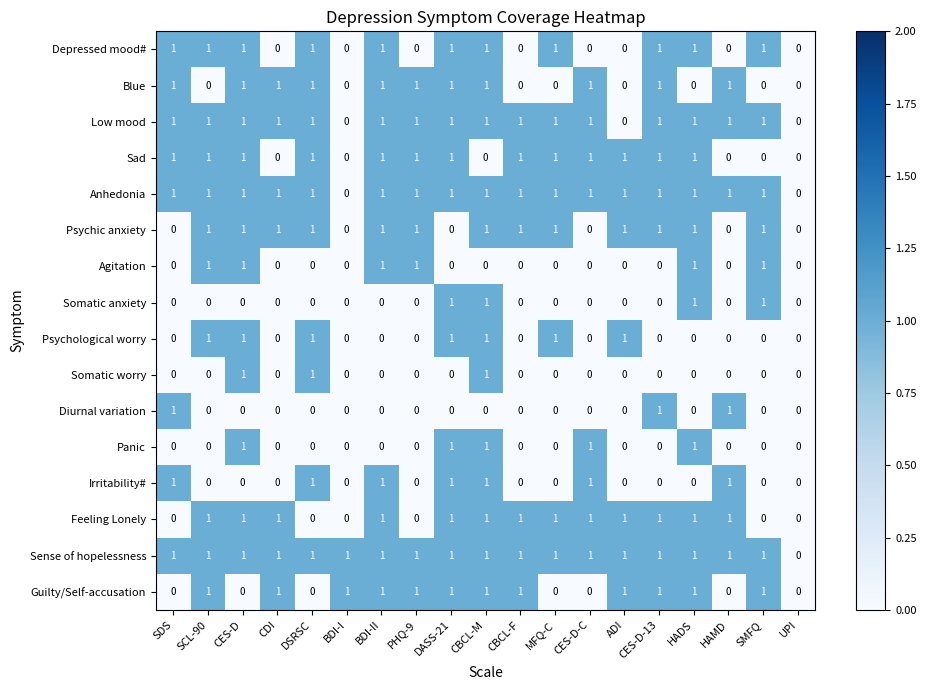

At which category is the sum across all series the highest?

CBCL-M